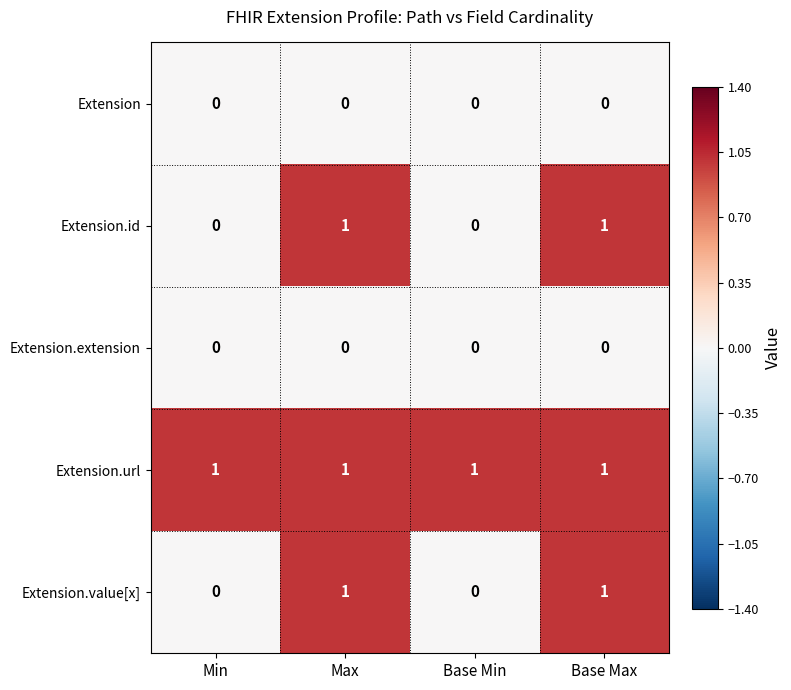

Reading left to right, extract all data points from this chart.

Extension: 0	0	0	0
Extension.id: 0	1	0	1
Extension.extension: 0	0	0	0
Extension.url: 1	1	1	1
Extension.value[x]: 0	1	0	1